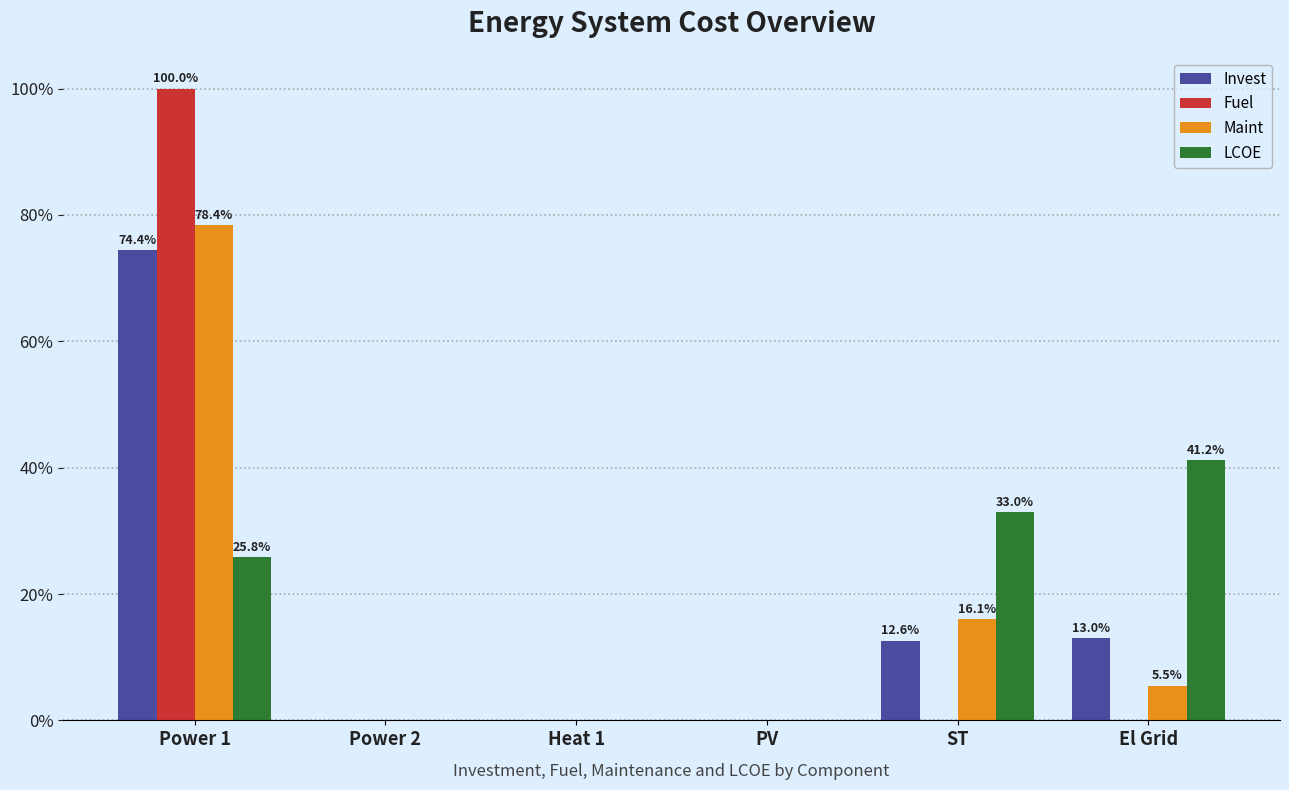

The LCOE series shows 18.1 at El Grid. True or false?

False